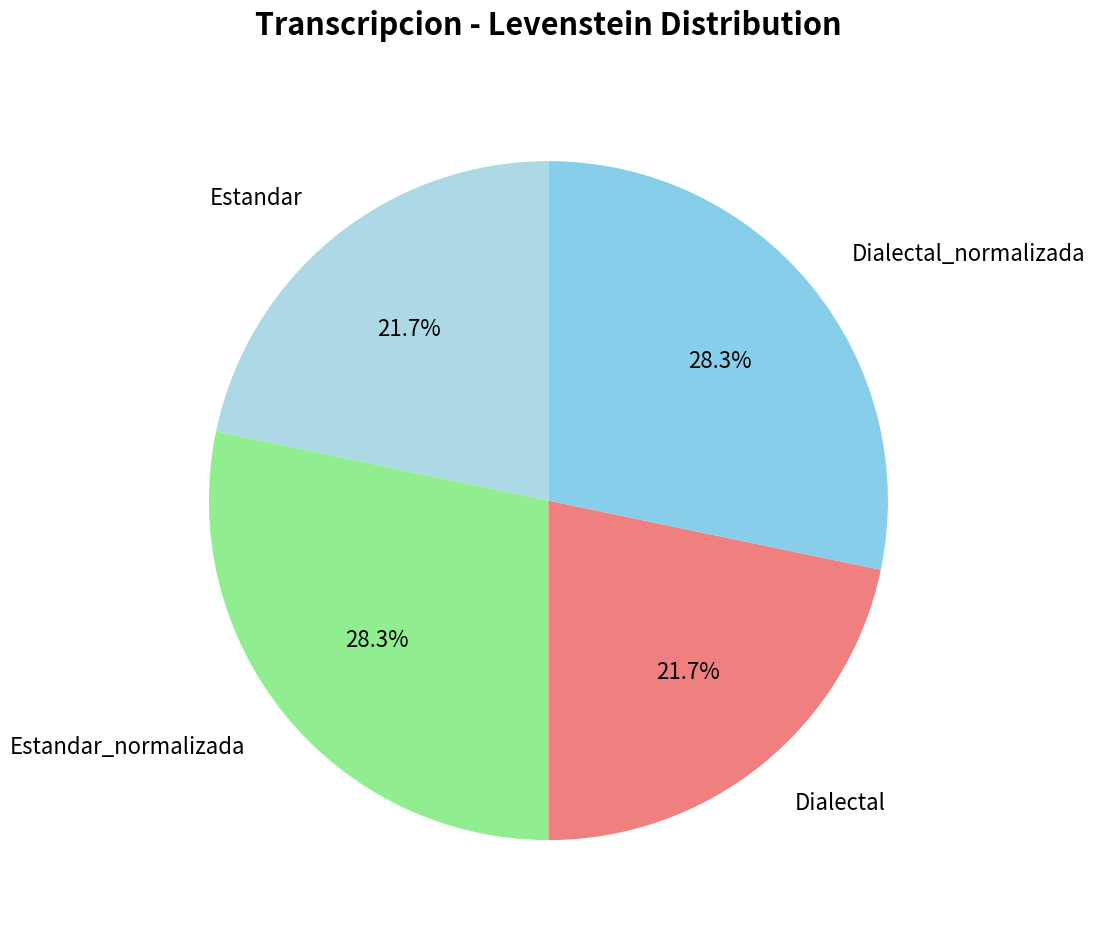

To the nearest percent, what portion does Dialectal represent?

22%